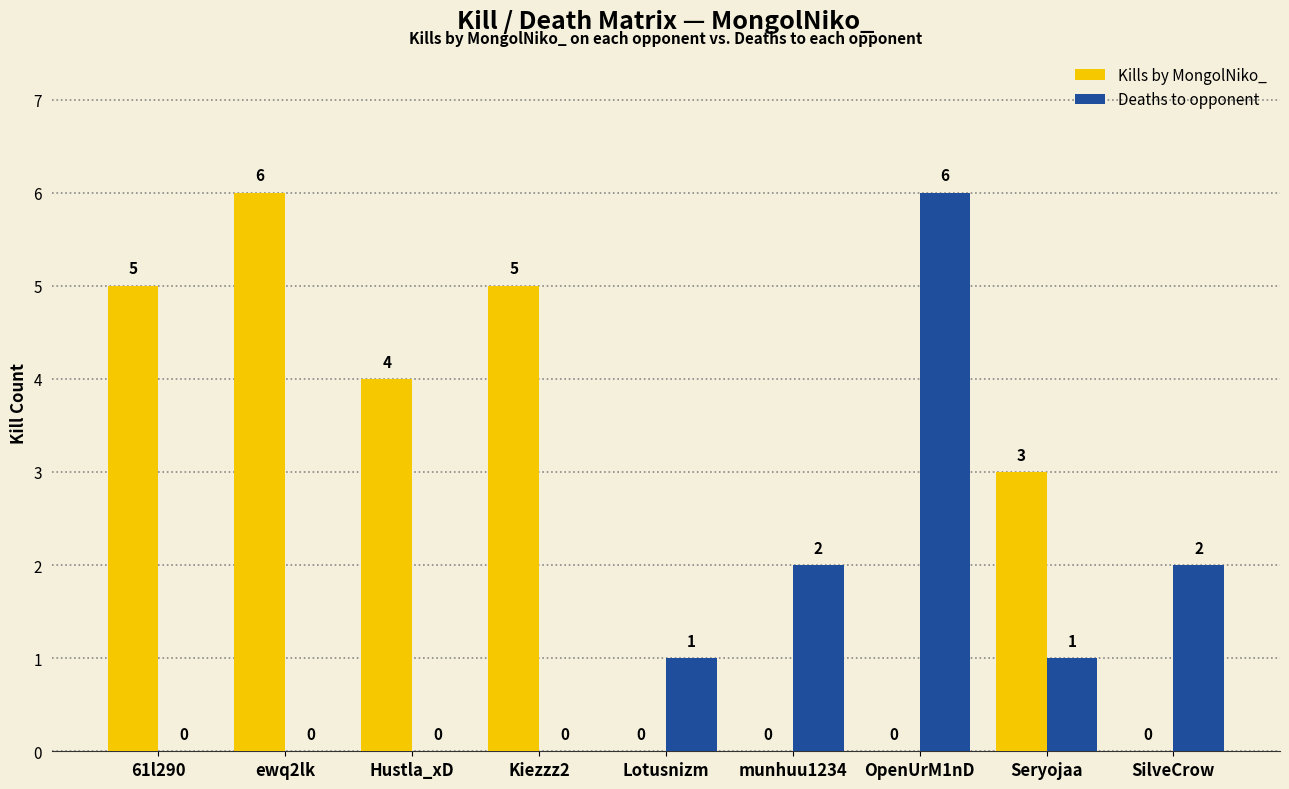

Which series changed the most between 61l290 and Seryojaa?

Kills by MongolNiko_